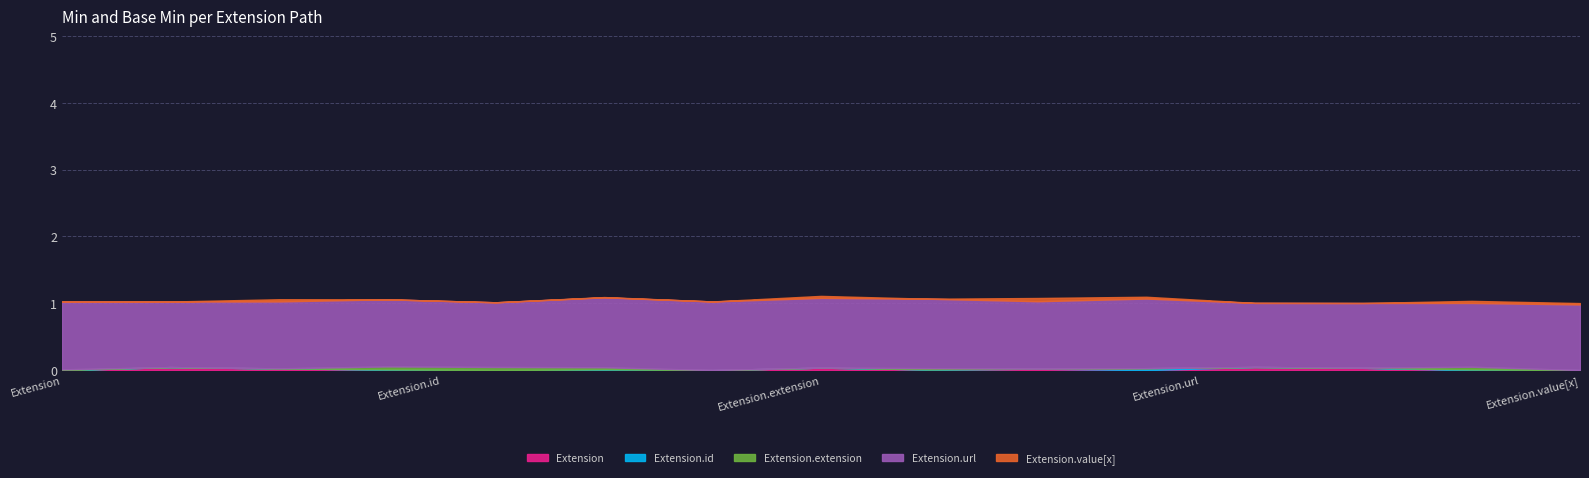

At how many categories does at least one series exceed 0?

5